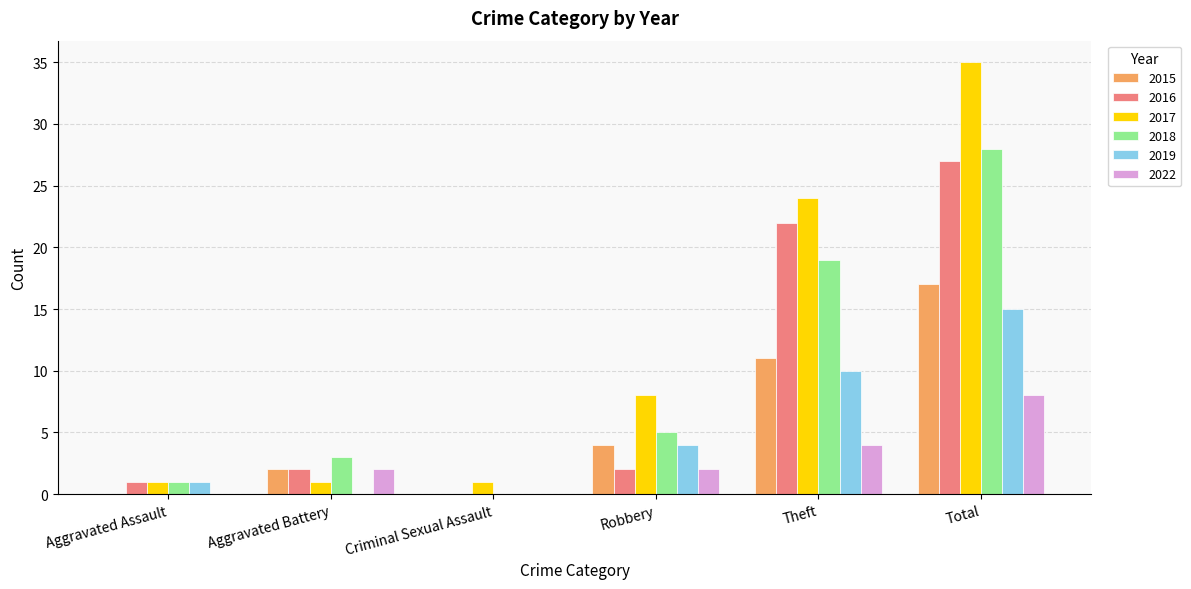

What is the total value across all series at Aggravated Assault?

4